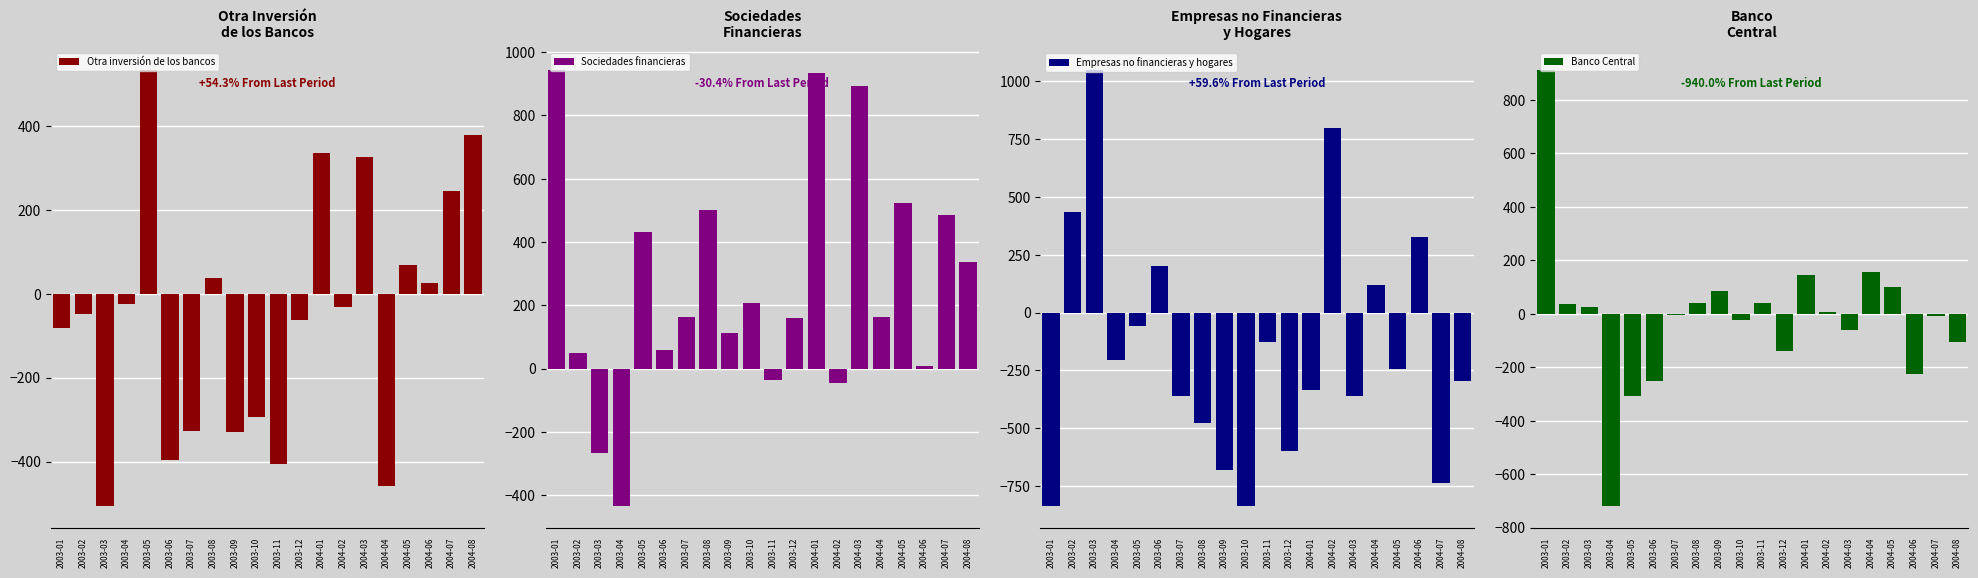

Which series has the widest spread of values?

Empresas no financieras y hogares